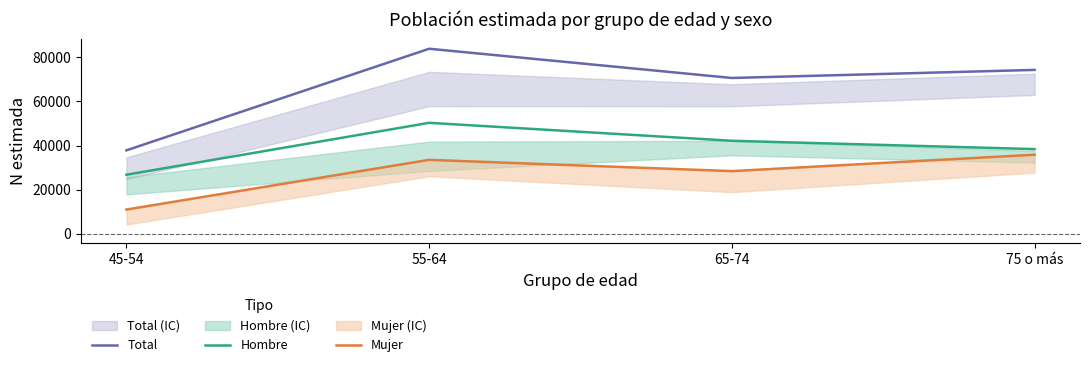

What is the maximum value for Mujer?

35840